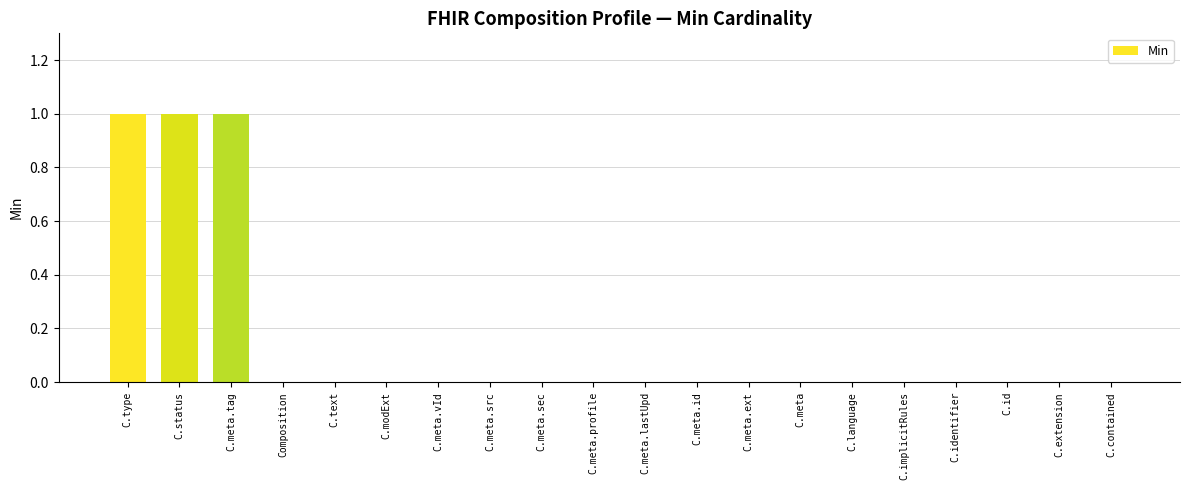

Which has a higher value, C.meta.ext or C.type?

C.type